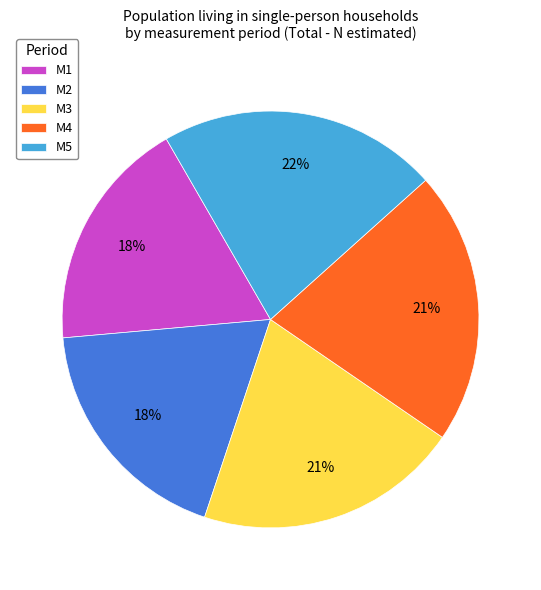

To the nearest percent, what portion does M2 represent?

18%